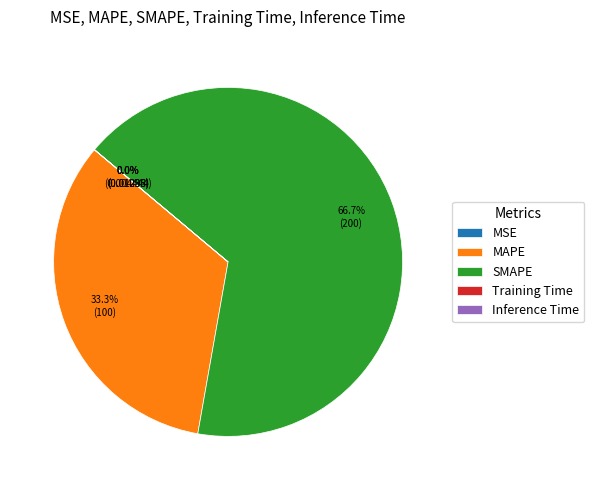

Which has a higher value, MAPE or SMAPE?

SMAPE